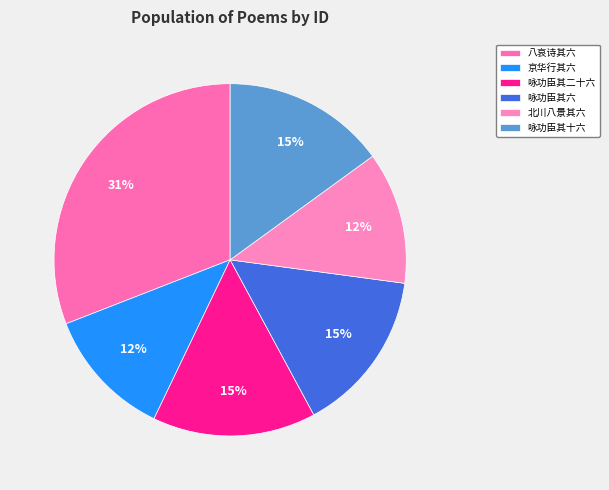

How many slices are in this pie chart?

6